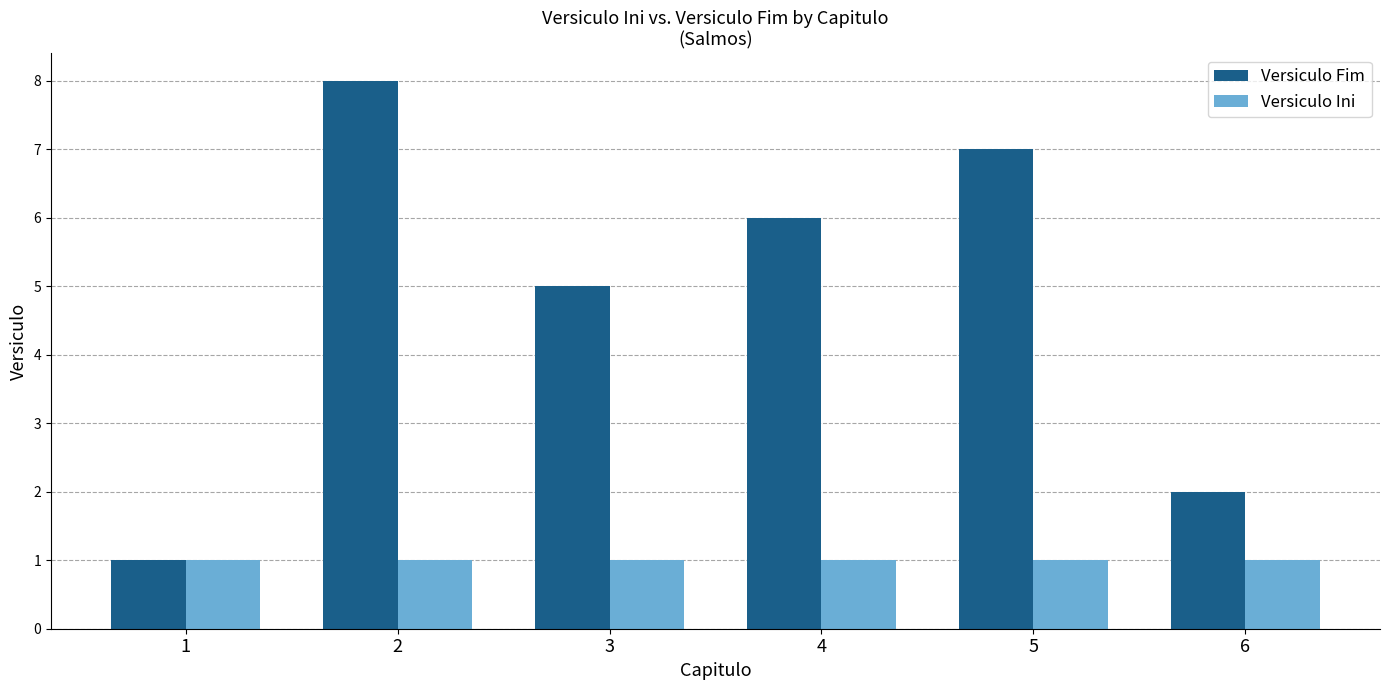

List the series in order of their peak value, lowest first.

Versiculo Ini, Versiculo Fim